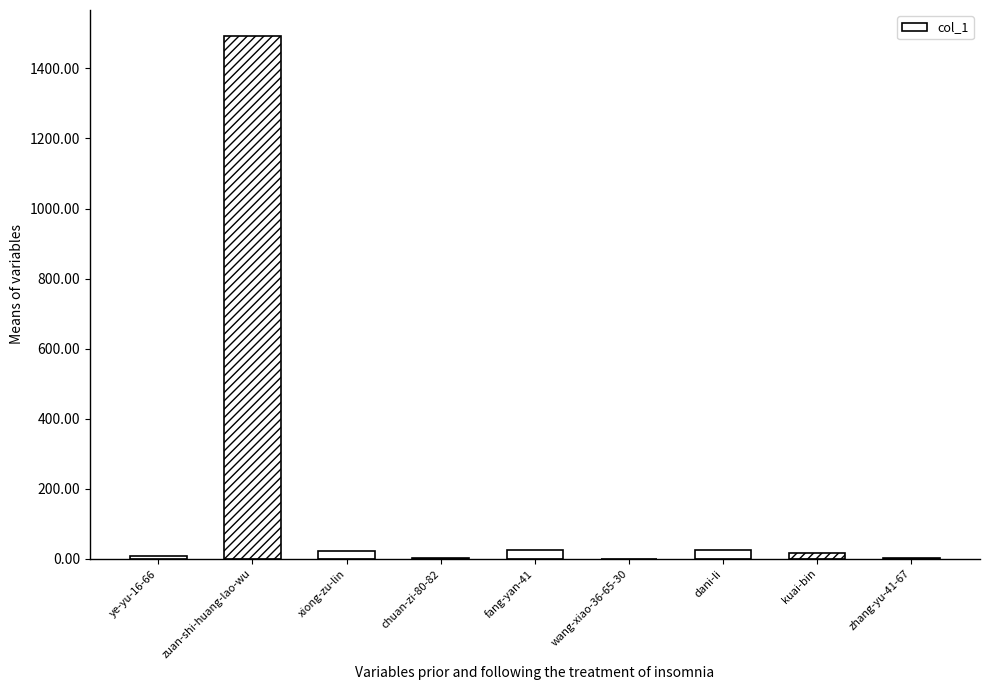

List the labels in order of value, largest first.

zuan-shi-huang-lao-wu, dani-li, fang-yan-41, xiong-zu-lin, kuai-bin, ye-yu-16-66, zhang-yu-41-67, chuan-zi-80-82, wang-xiao-36-65-30